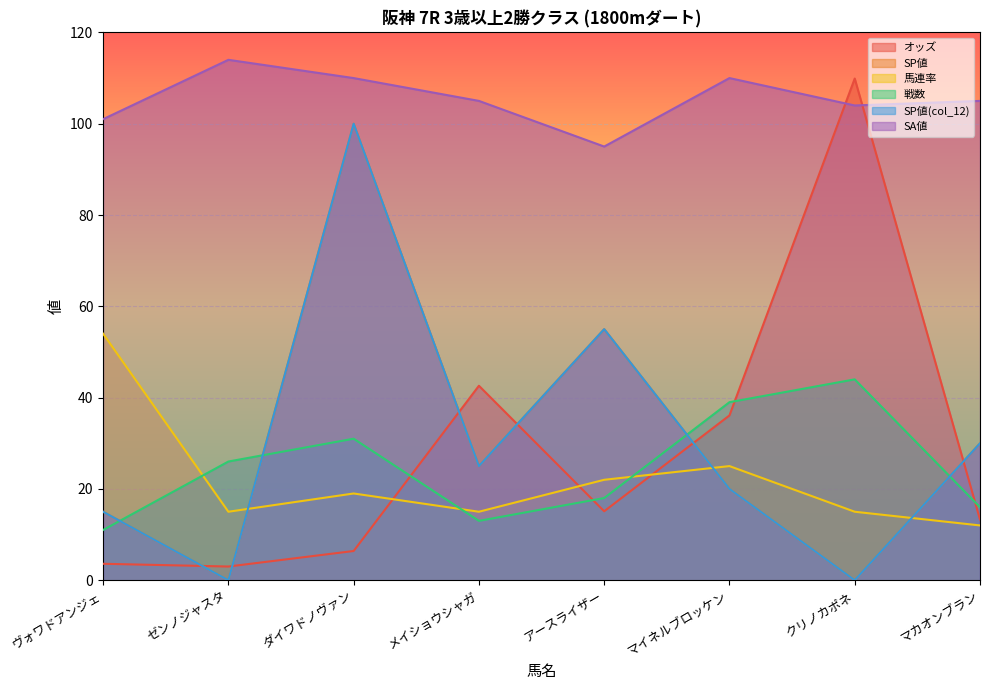

True or false: SP値 has a value of 166.8 at ダイワドノヴァン.

False